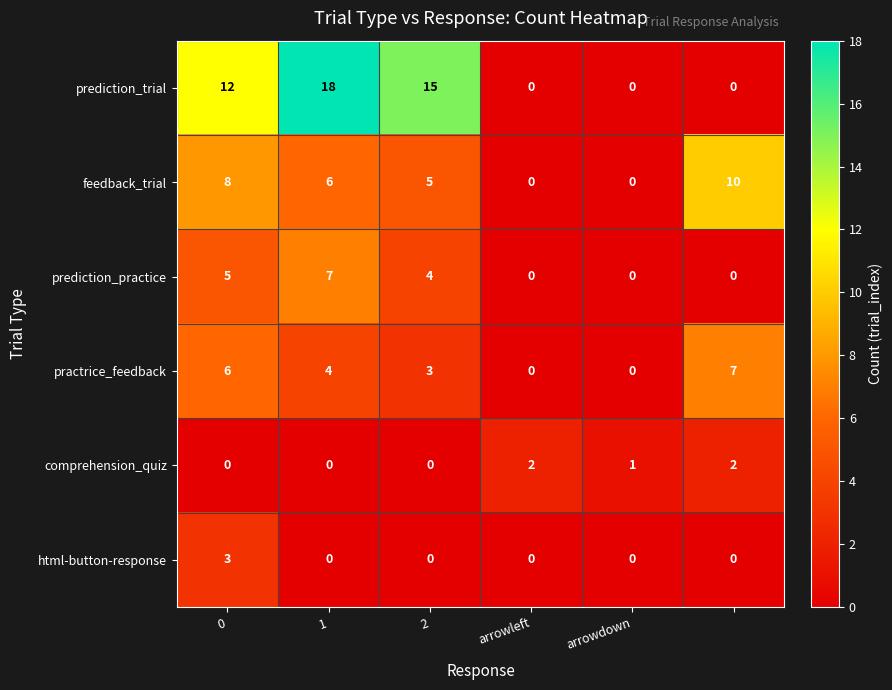

Which series has the largest total across all categories?

prediction_trial